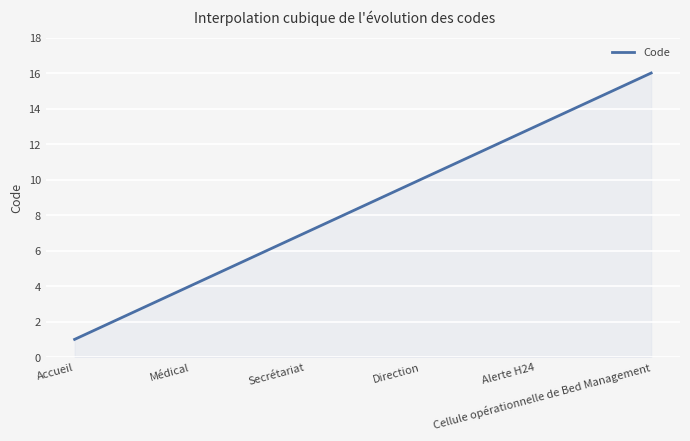

What is the maximum value shown in the chart?

16.0